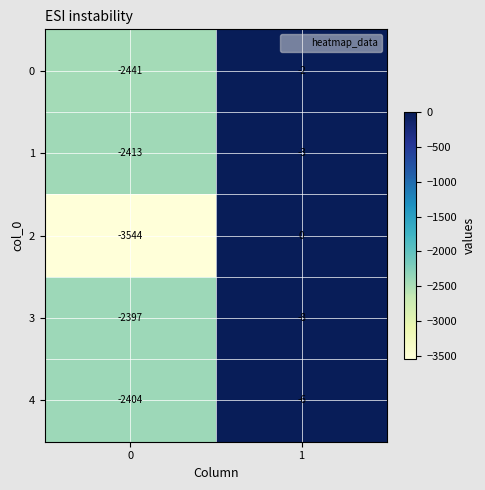

What is the difference between the 3 values at 1 and 0?

2389